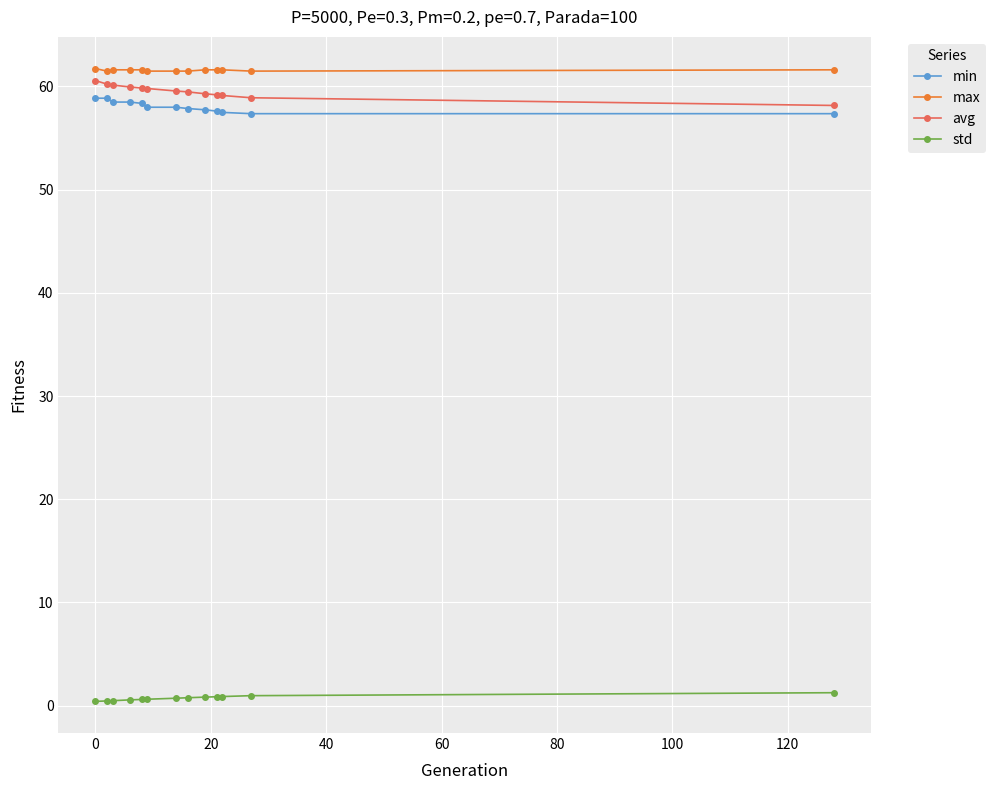

What is the value of the max point at the 9th from the left?

61.6